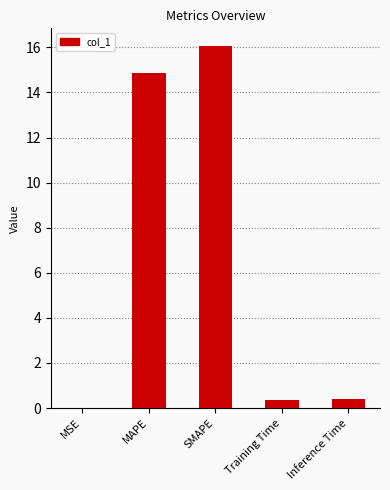

What is the maximum value shown in the chart?

16.0